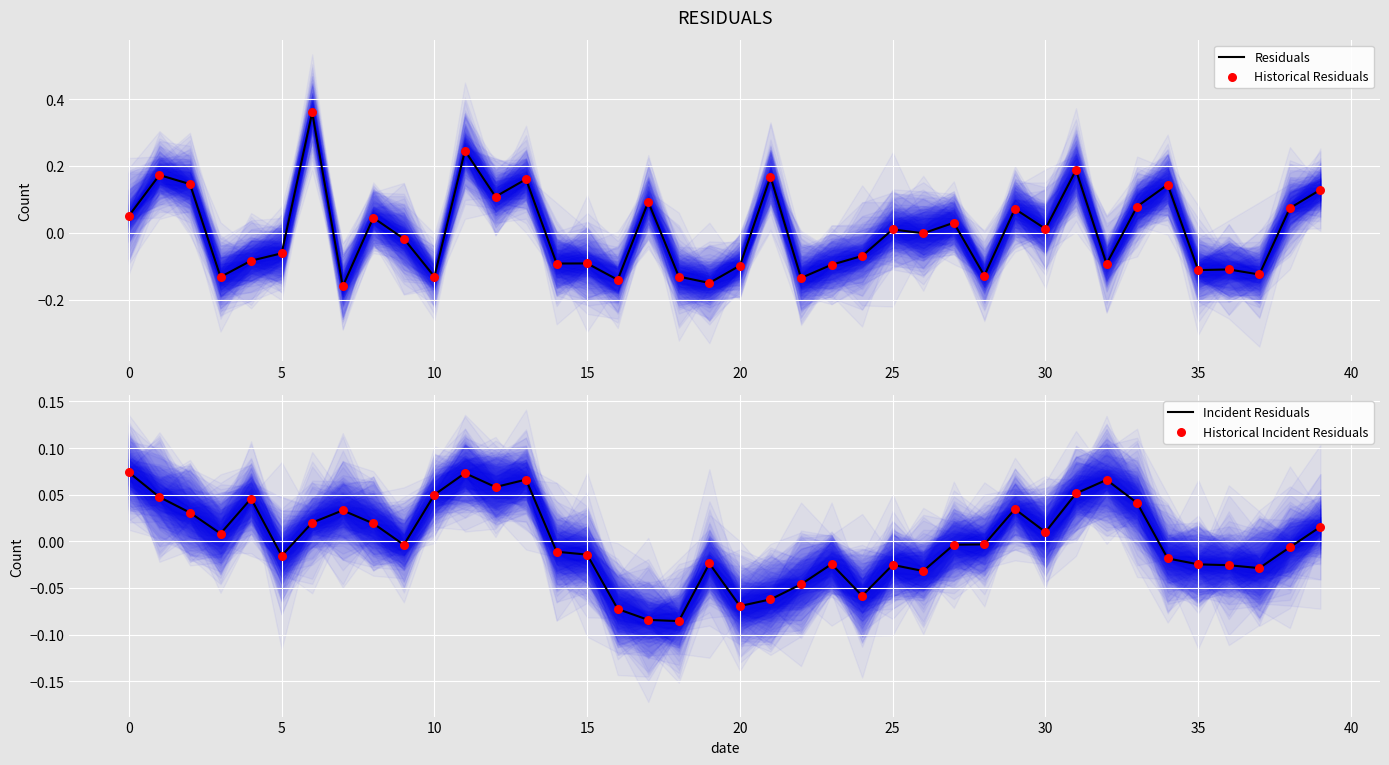

Which series contains the highest Y value?

Residuals